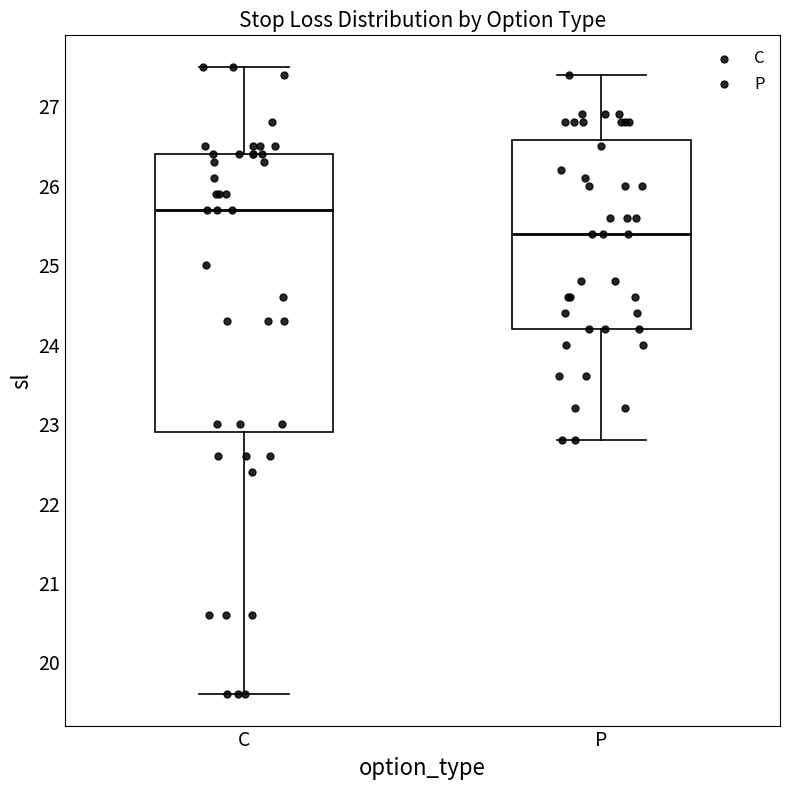

Which box's median line is the lowest?

P